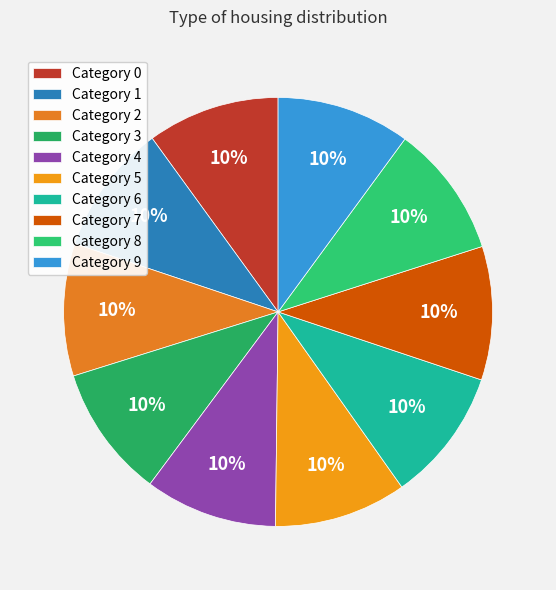

Does any single category account for the majority?

No